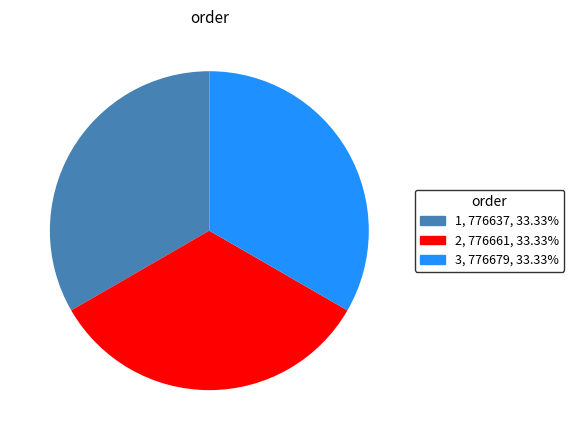

Combined, do 1 and 3 account for over 50%?

Yes